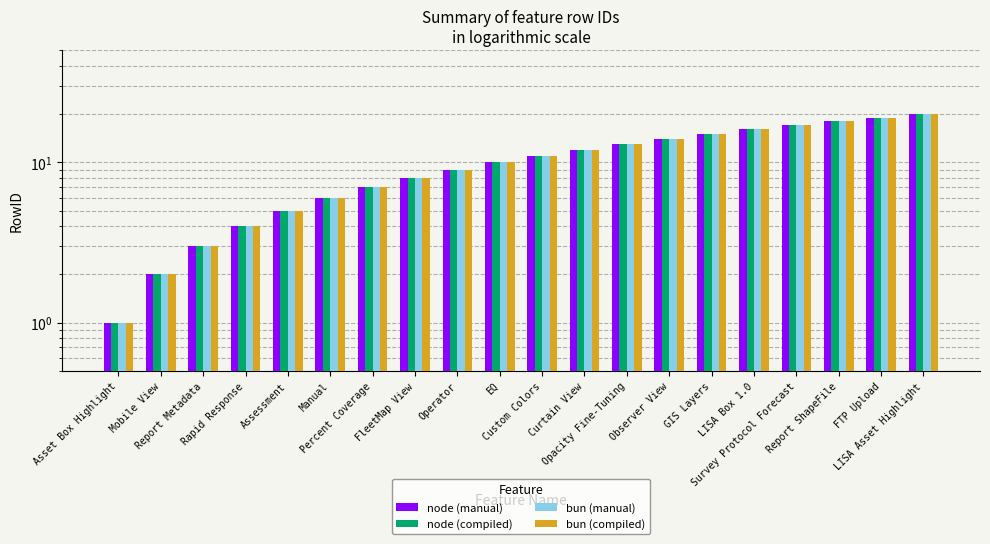

How many data points does each series have?

20